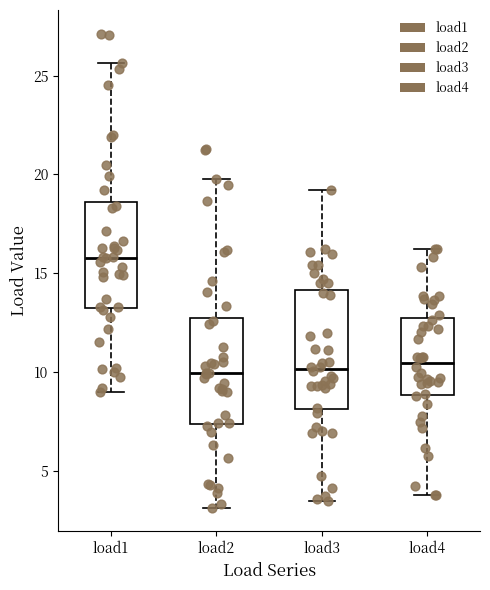

Reading left to right, read every box against the y-axis: the position of its median line, the range the box covers, and the ends of its whiskers. The values are not printed on the chart, so give them approximately, as read against the axis.

load1: median 16.0, box 13.0 to 18.5, whiskers 9.0 to 25.5
load2: median 10.0, box 7.5 to 13.0, whiskers 3.0 to 20.0
load3: median 10.0, box 8.0 to 14.0, whiskers 3.5 to 19.0
load4: median 10.5, box 9.0 to 12.5, whiskers 4.0 to 16.0